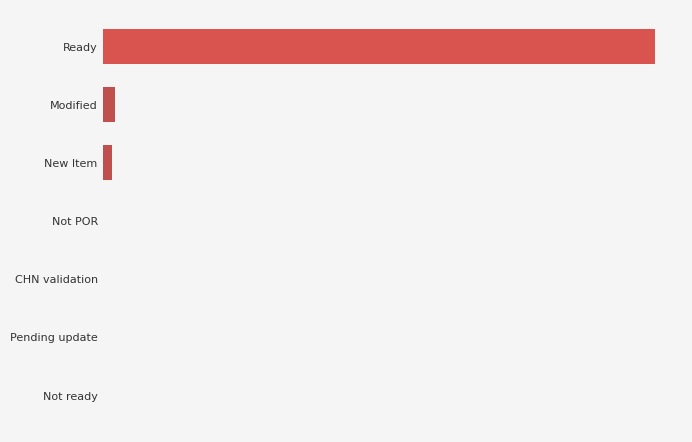

What is the difference between the maximum and minimum values?

179